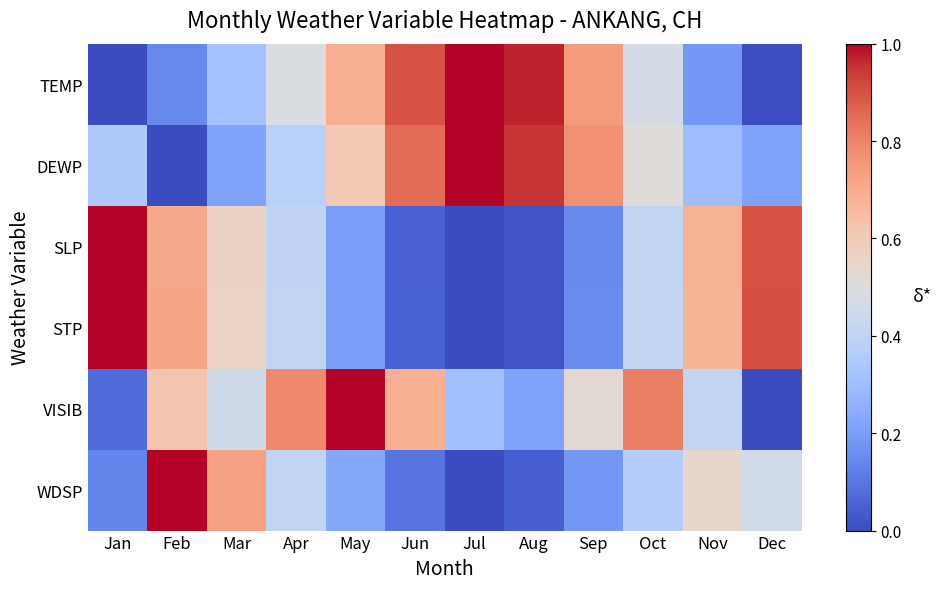

Which series has the largest range (max minus min)?

TEMP